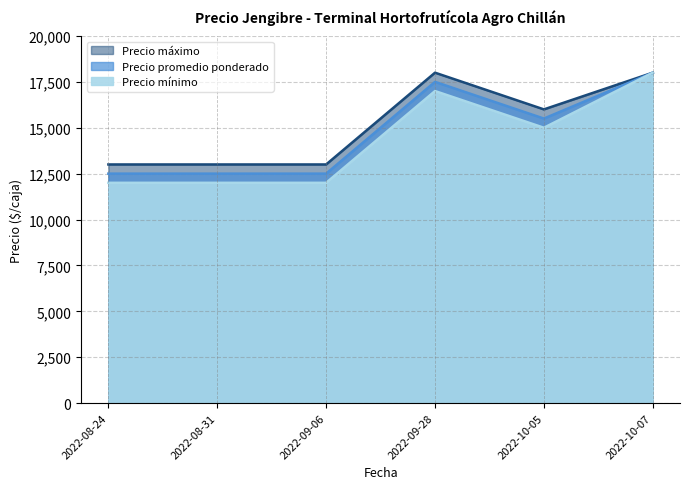

What is the difference between the maximum and second lowest values in the Precio máximo series?

5000